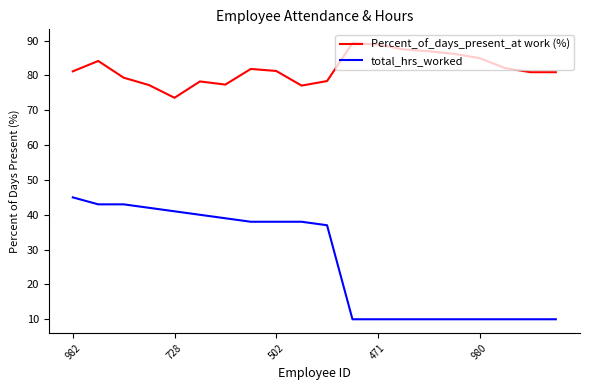

What is the difference between the maximum and minimum values in the Percent_of_days_present_at work (%) series?

15.7